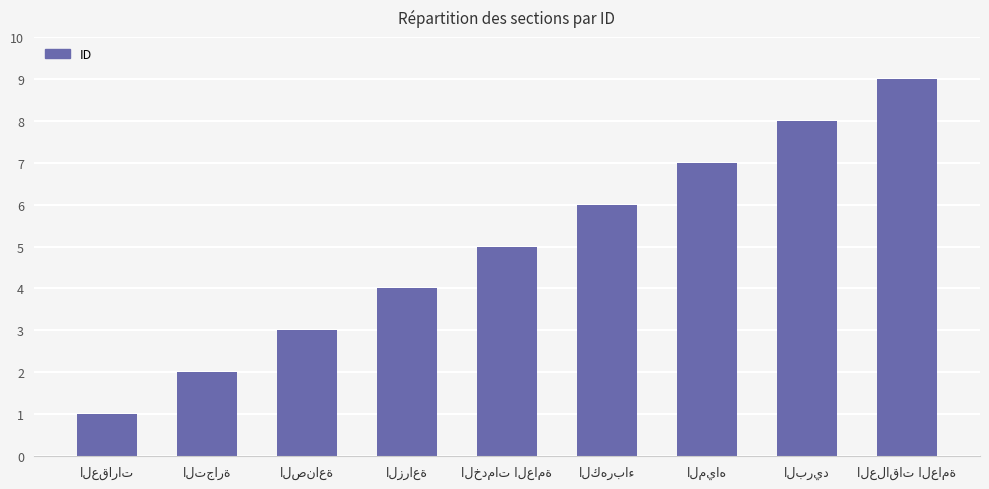

Are the bars grouped side by side (vs. stacked)?

No